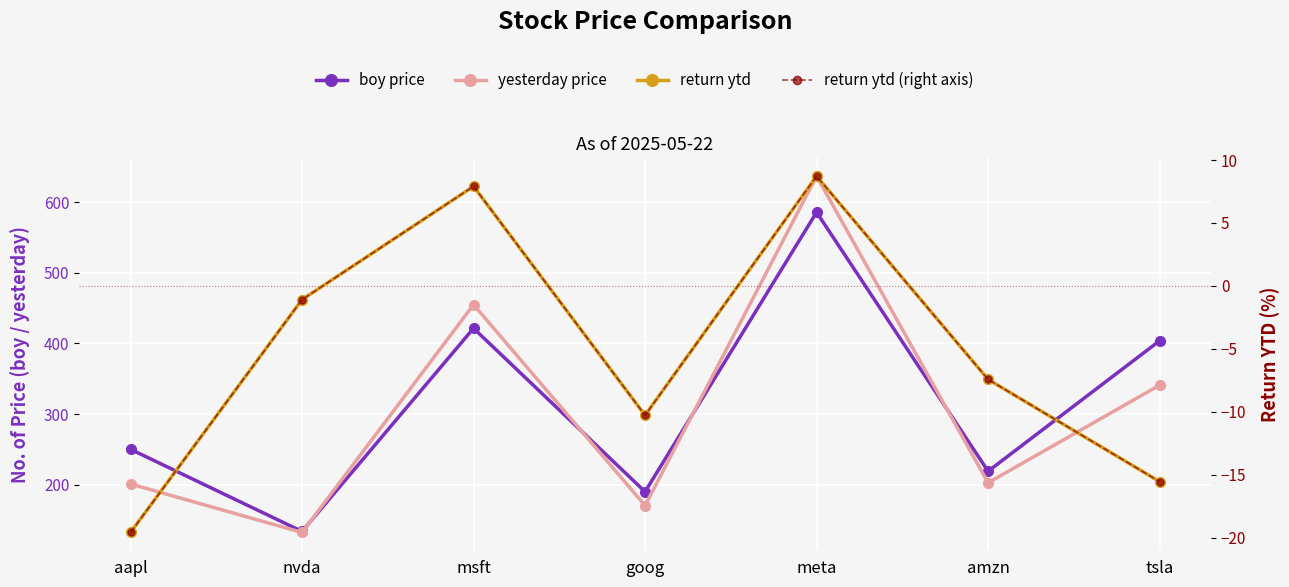

What is the difference between the second highest and second lowest values in the boy price series?

231.1